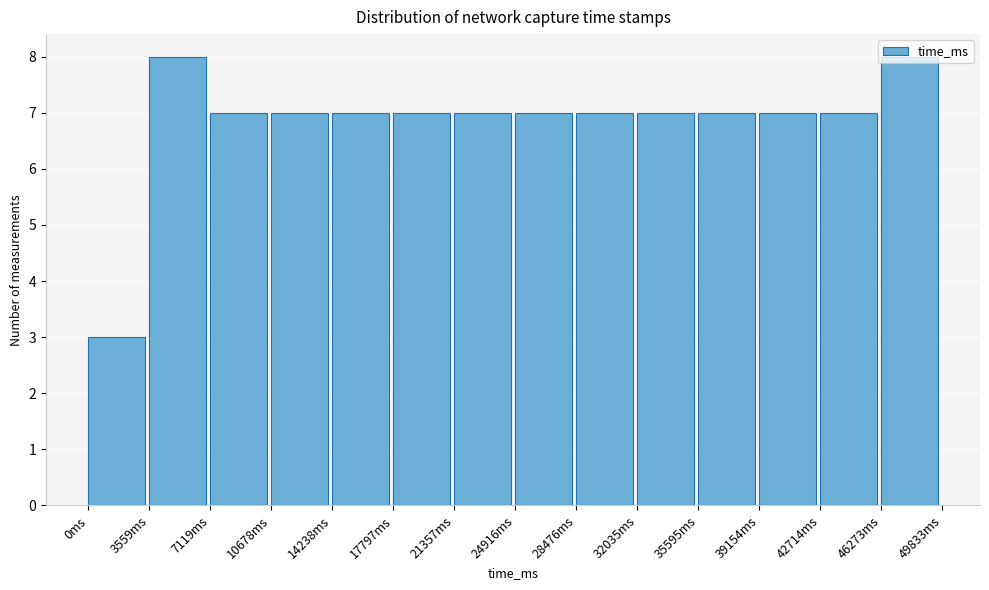

What is the height of the bar covering 39000 to 42500 on the x-axis? Neither the bar edges nor the heights are printed on the chart, so give them approximately, as read against the axes.

7